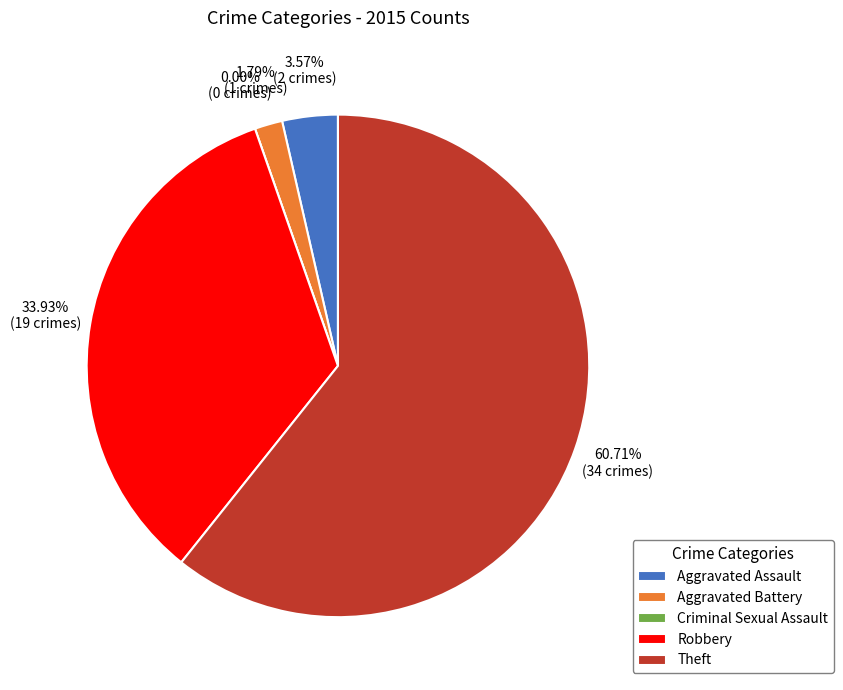

Between Aggravated Assault and Criminal Sexual Assault, which is larger?

Aggravated Assault